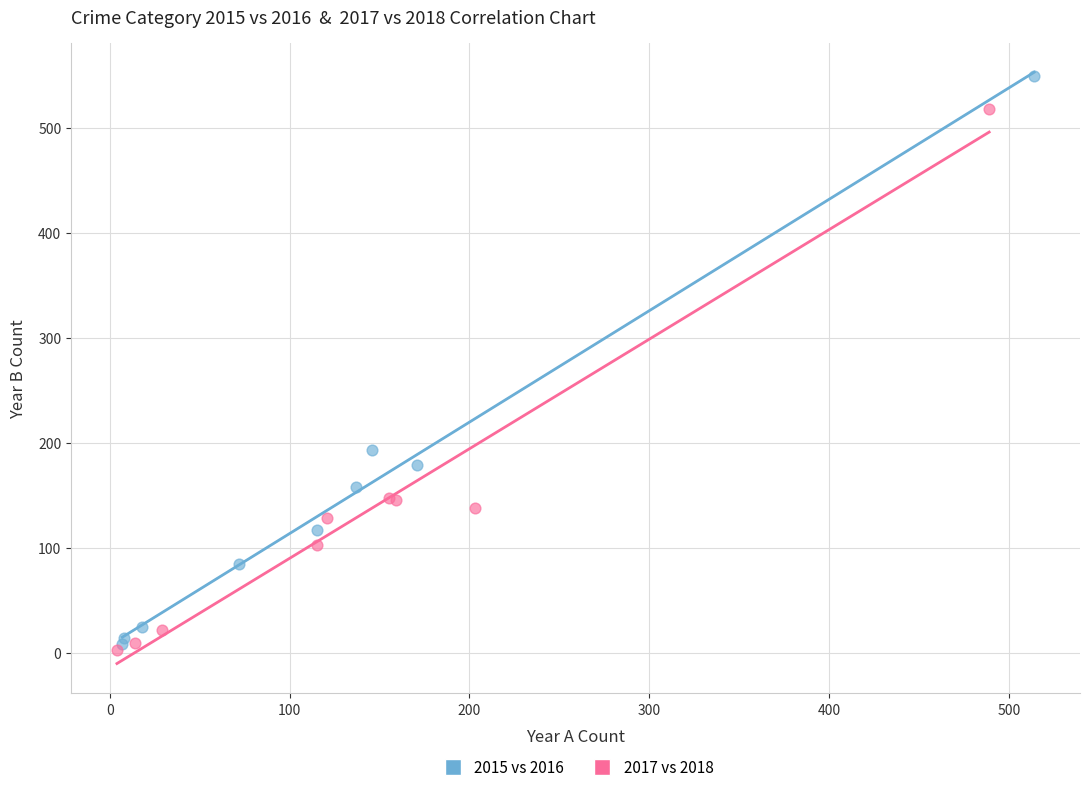

Which series has the widest spread of Y values?

2015 vs 2016